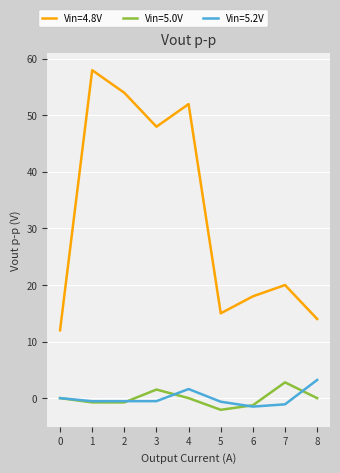

What is the smallest value displayed?

-2.1